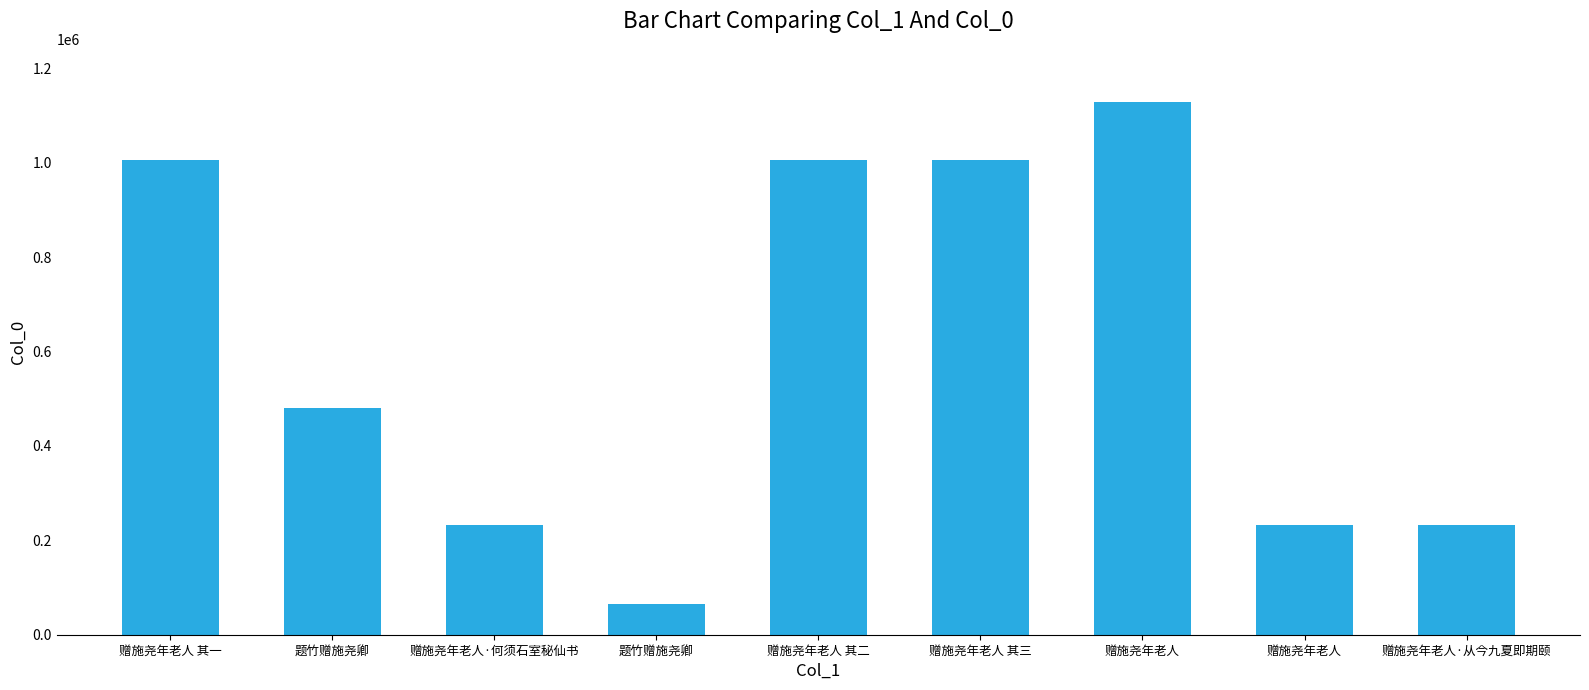

Approximately how many times larger is the value at 题竹赠施尧卿 compared to 赠施尧年老人·从今九夏即期颐?

0.3